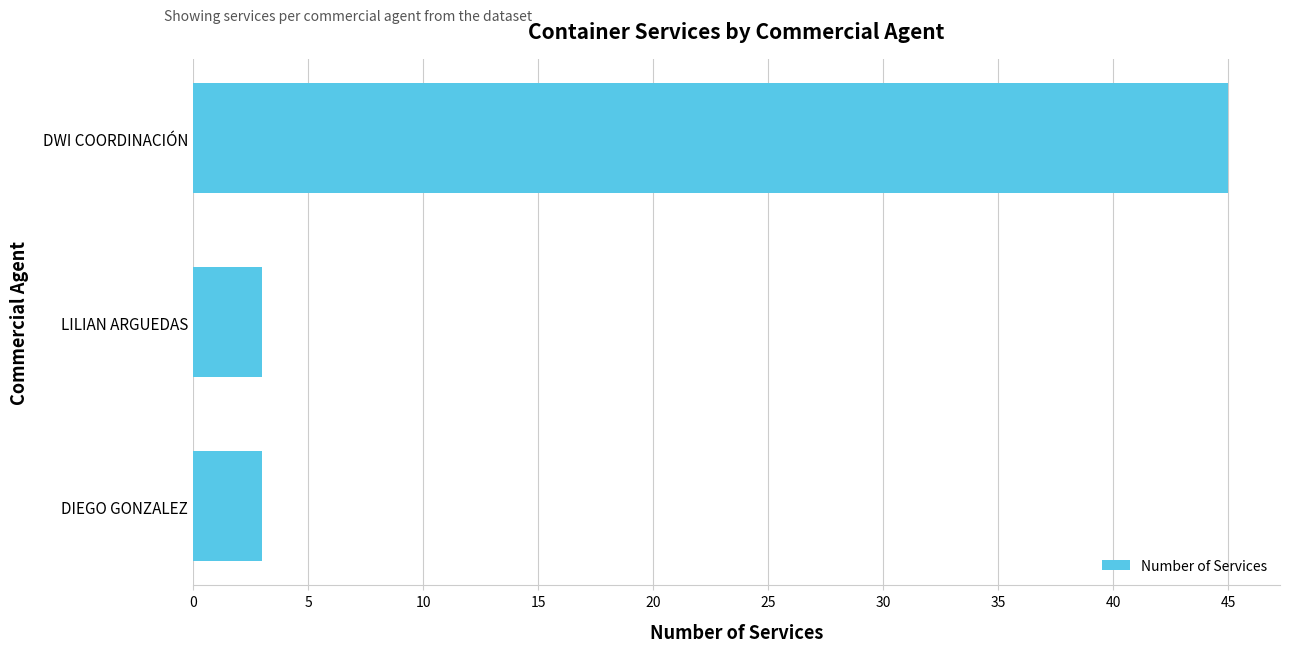

The value at DIEGO GONZALEZ is 1. True or false?

False